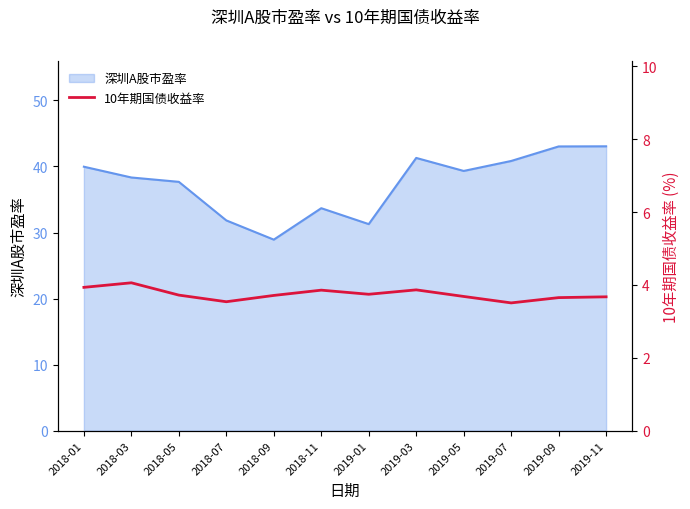

True or false: 深圳A股市盈率 has a value of 43.0 at 2019-09.

True